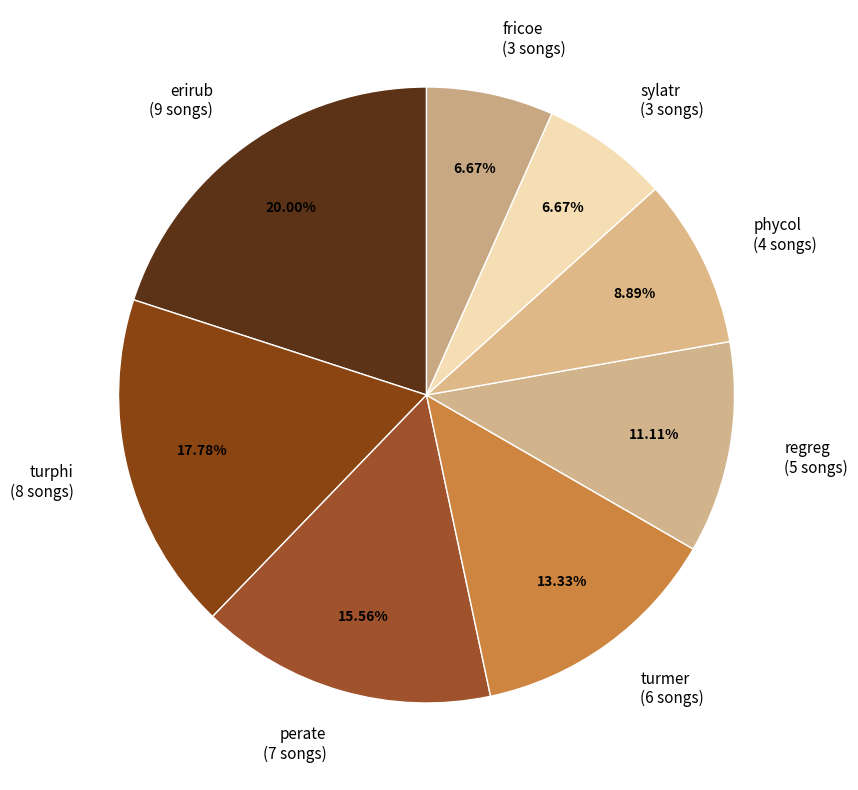

Is there a majority slice in this chart?

No